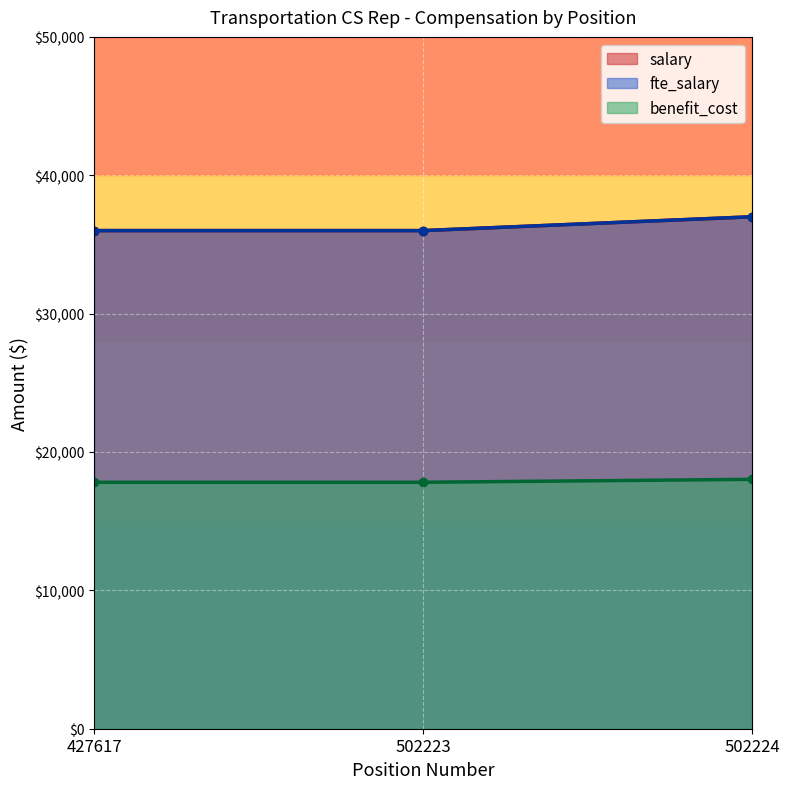

What is the value of the fte_salary point at the 2nd from the left?

36000